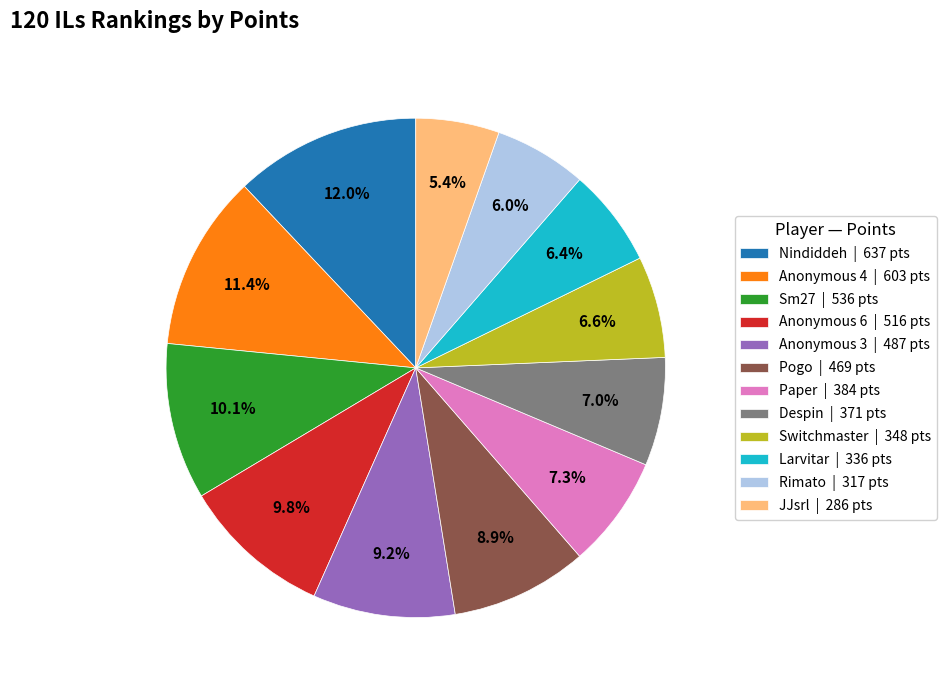

Which slice is the smallest?

JJsrl